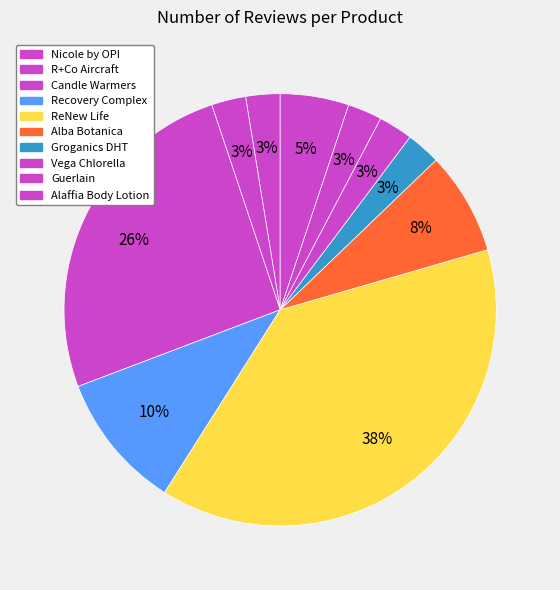

Rank the categories by value from highest to lowest.

ReNew Life, Candle Warmers, Recovery Complex, Alba Botanica, Alaffia Body Lotion, Nicole by OPI, R+Co Aircraft, Groganics DHT, Vega Chlorella, Guerlain